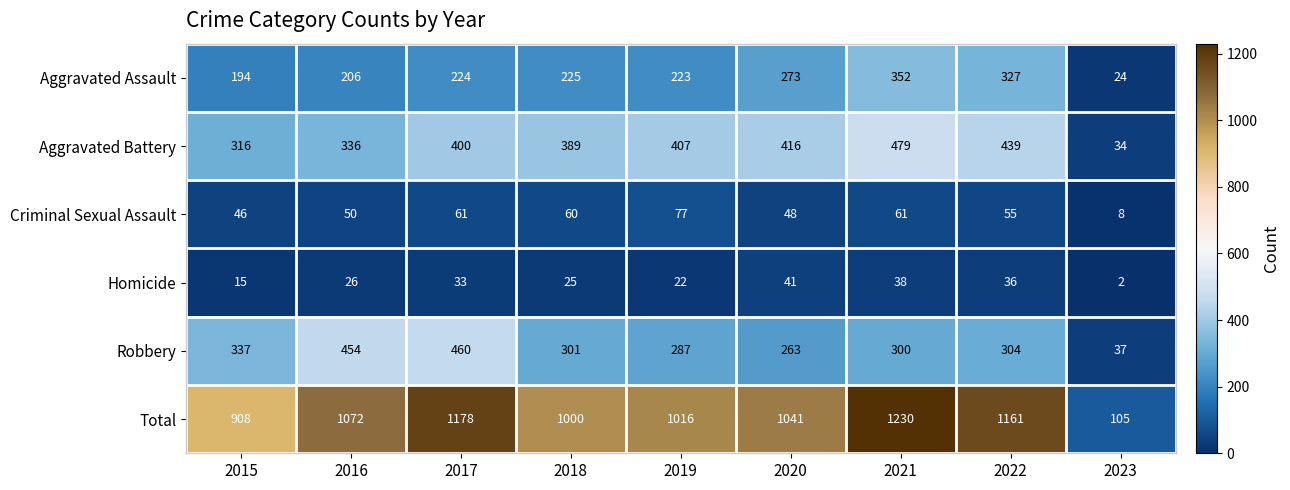

Is it true that Criminal Sexual Assault equals 33 at 2022?

False